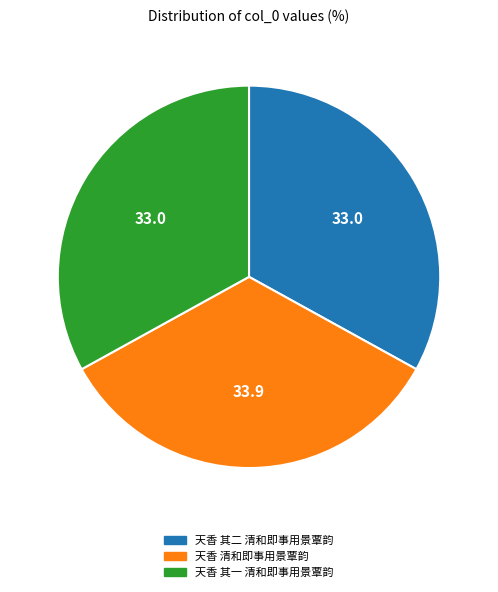

The 天香 其二 清和即事用景覃韵 slice represents 33% of the pie. True or false?

True